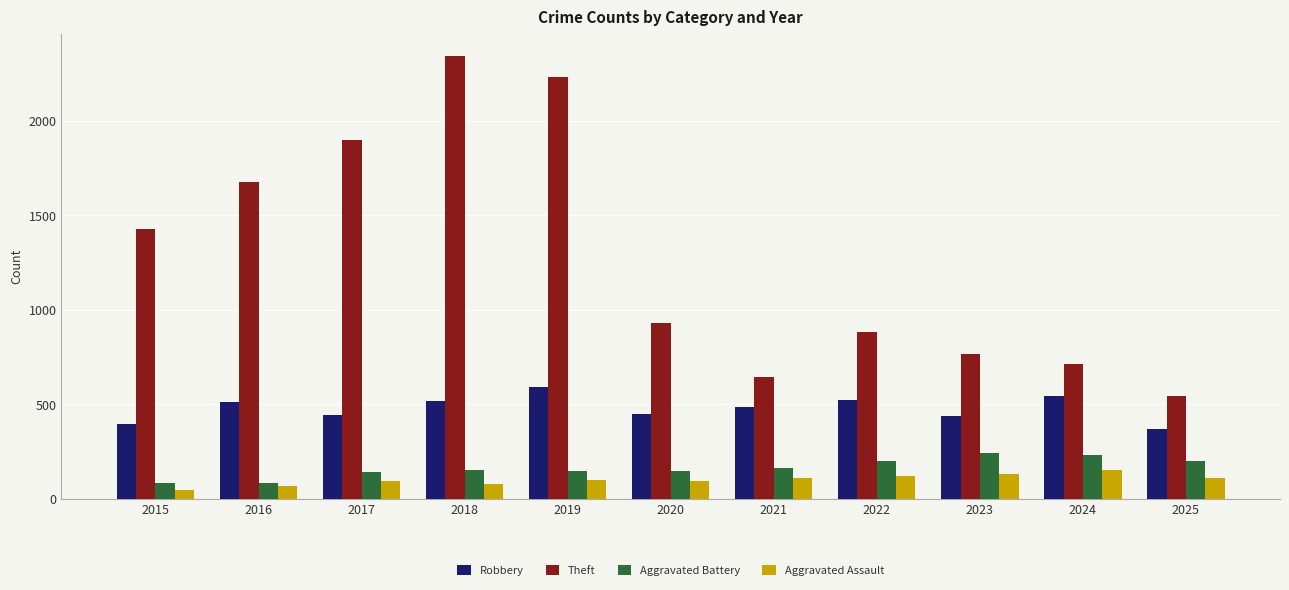

What is the spread (max minus min) of values at 2023?

637